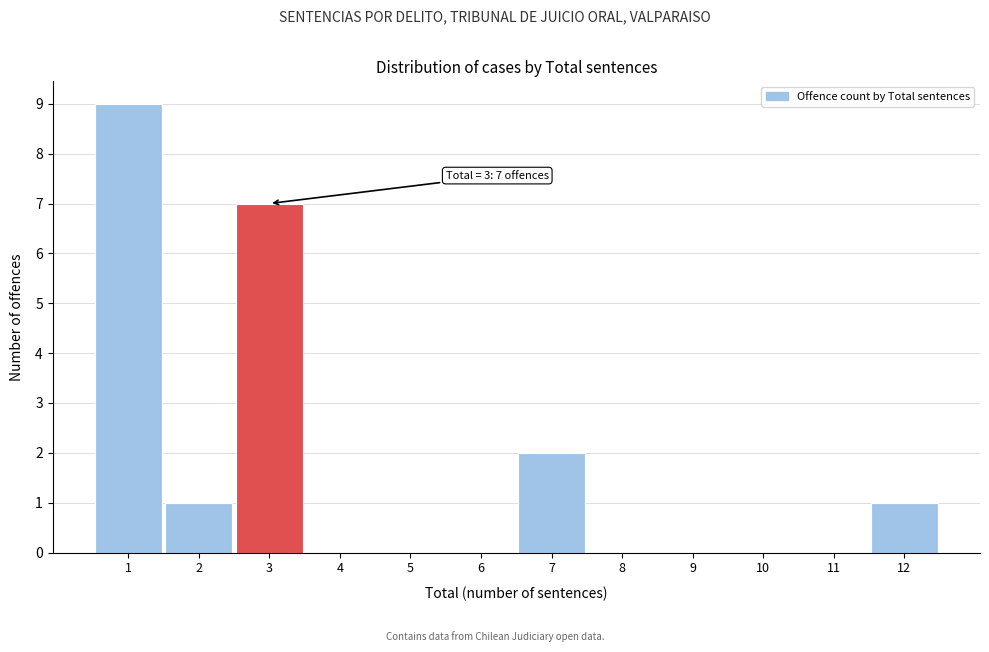

Over which range of the x-axis is the bar tallest?

0.5 to 1.5